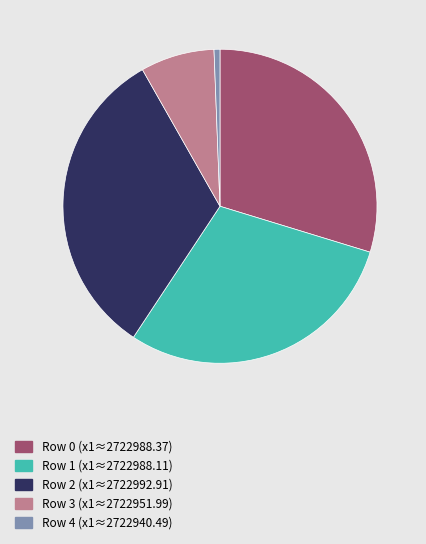

The Row 4 (x1≈2722940.49) slice represents 1% of the pie. True or false?

True